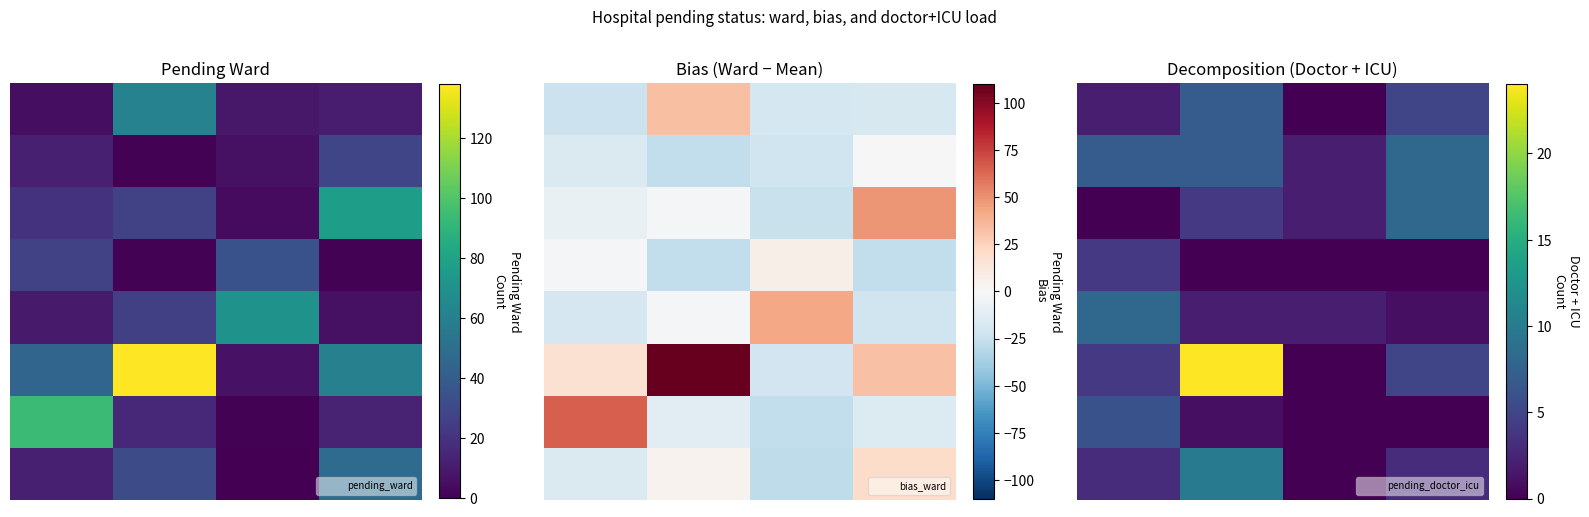

What is the difference between the highest and lowest values at 0.5?

2